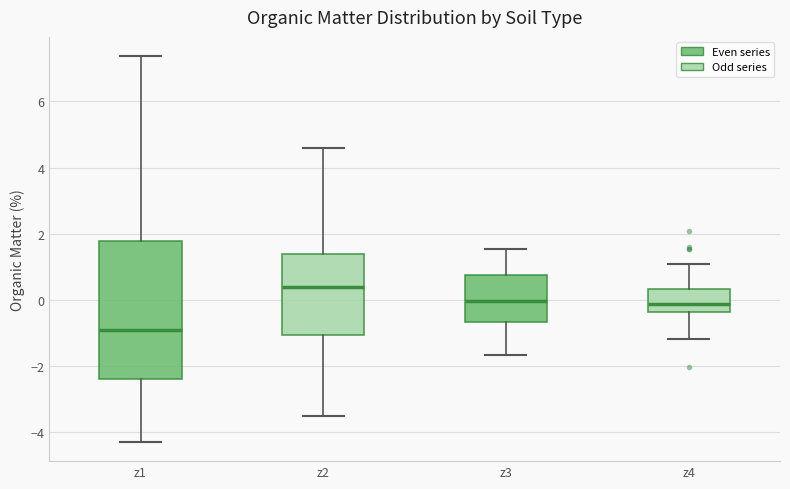

Which box's median line is the lowest?

z1